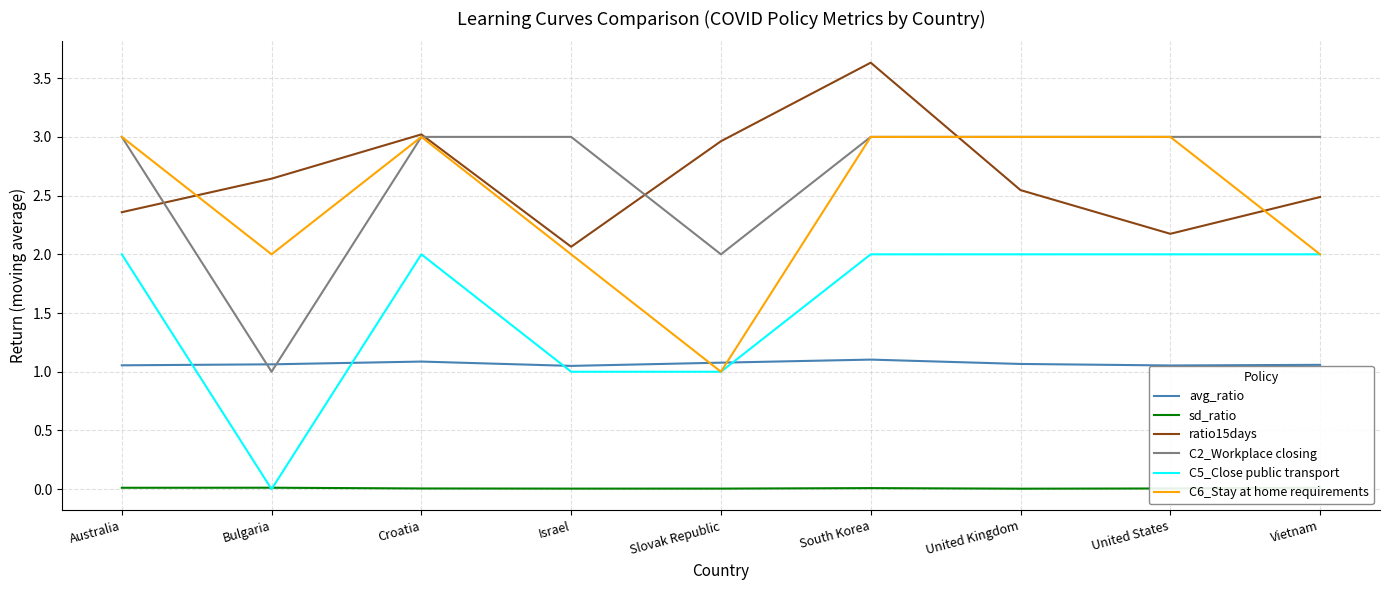

Which category has the lowest value in the C2_Workplace closing series?

Bulgaria